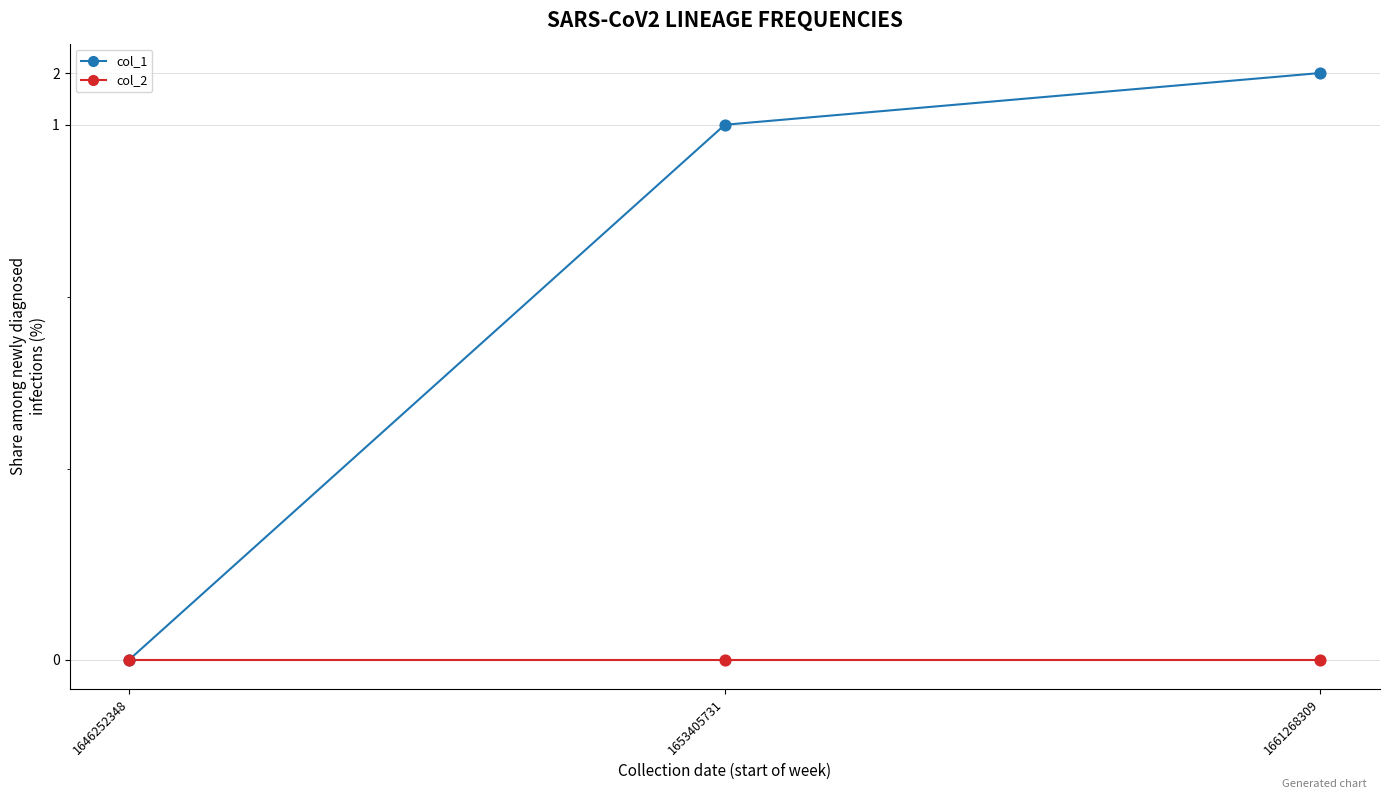

Is the value of col_1 at 1653405731 greater than the value of col_2 at 1646252348?

Yes